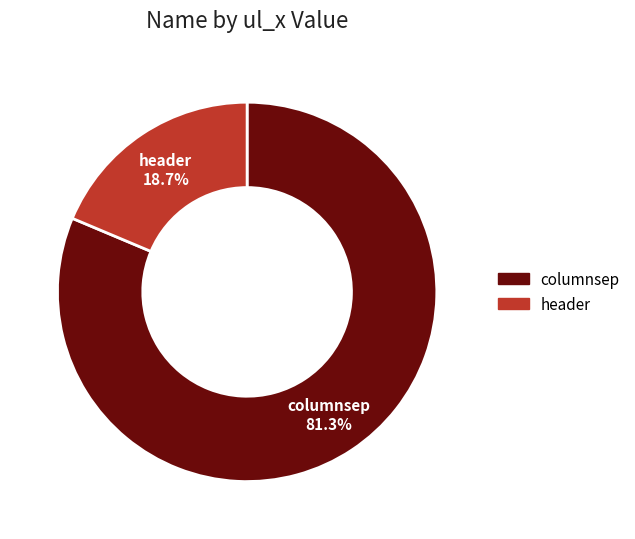

Between header and columnsep, which is larger?

columnsep